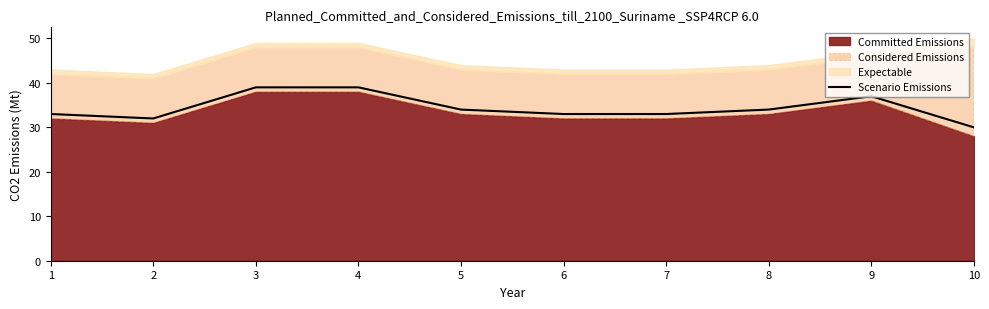

Which label corresponds to the largest value in the chart?

3